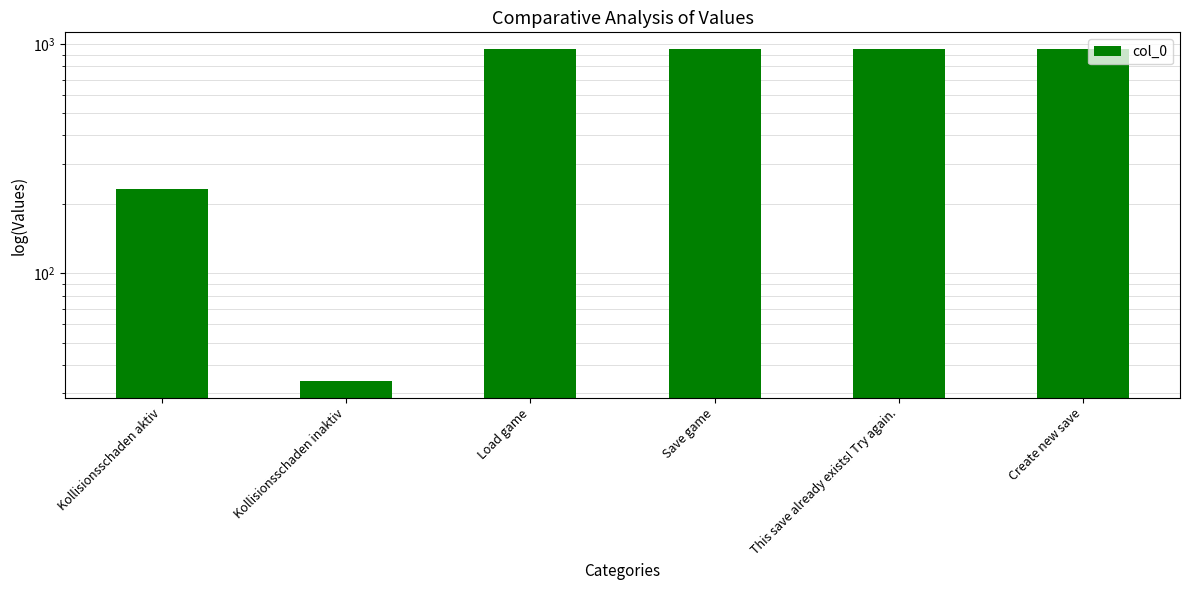

Are the bars horizontal?

No